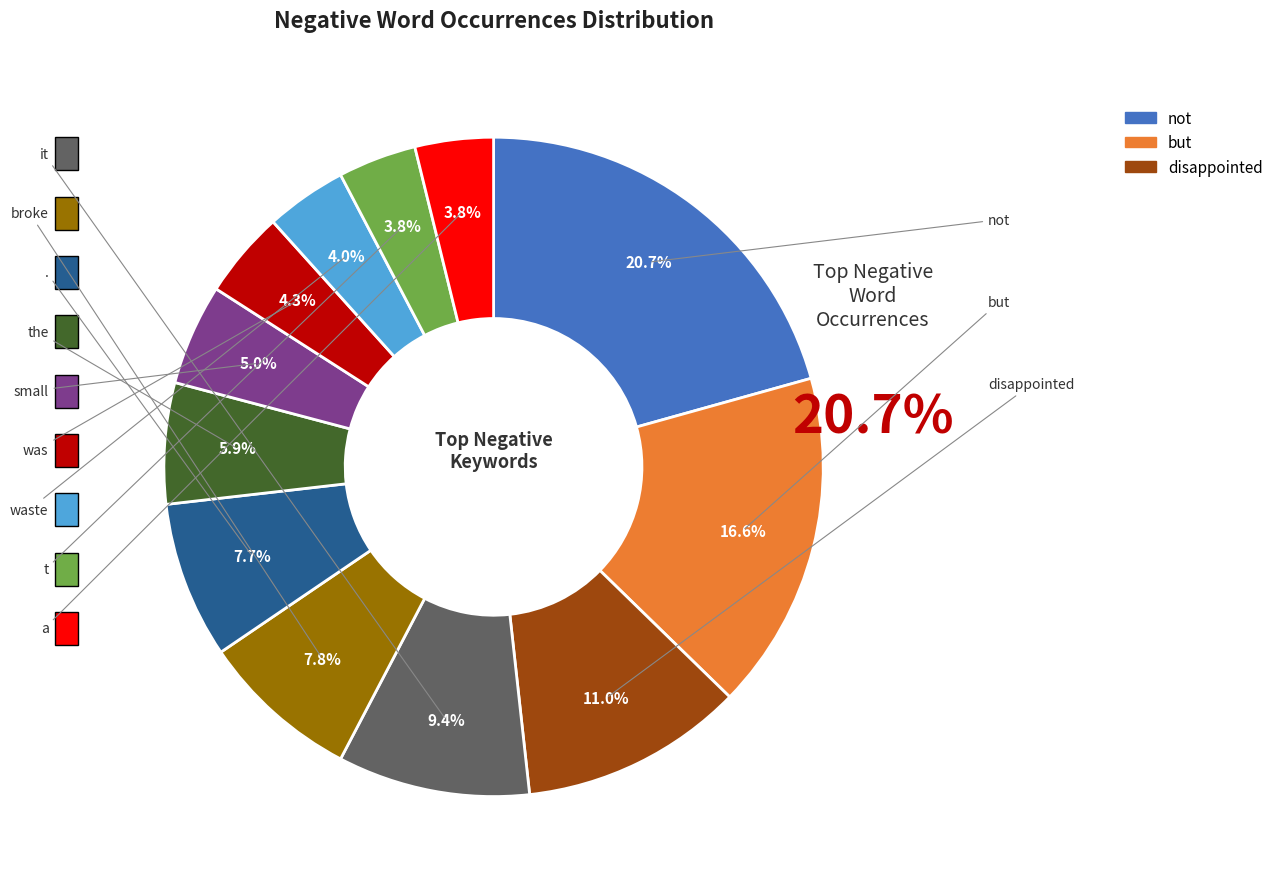

To the nearest percent, what percentage of the pie is was?

4%